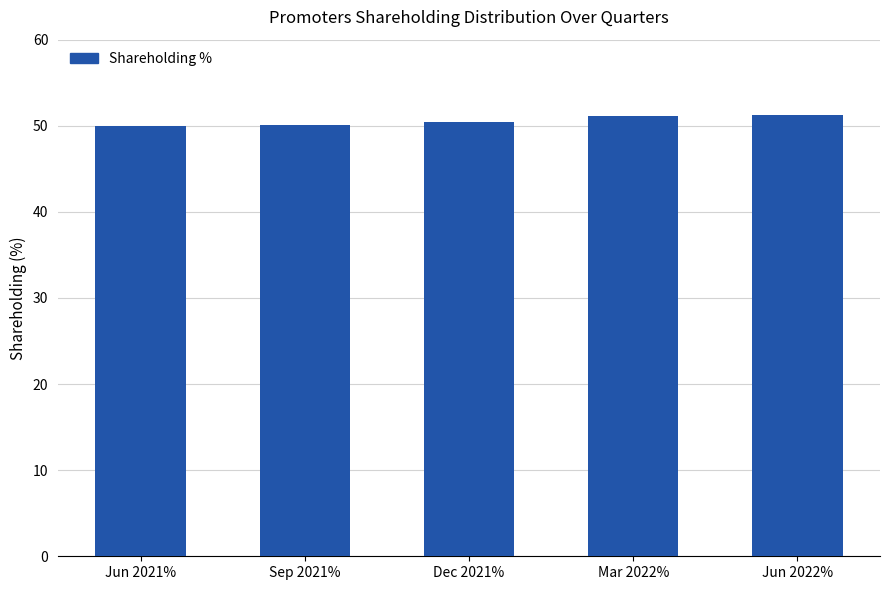

What position from the left is Dec 2021%?

3